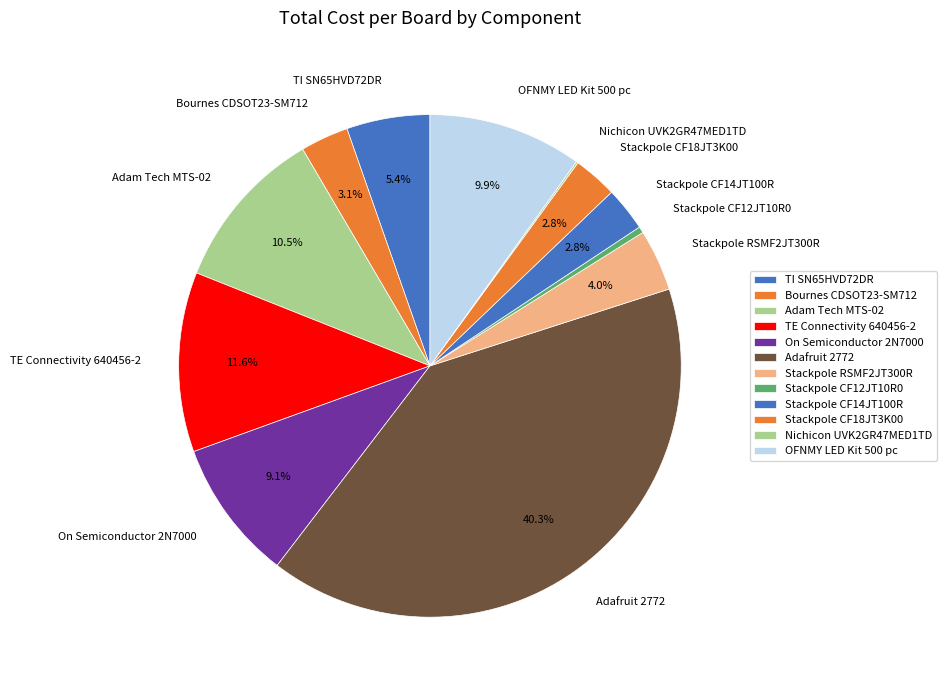

Approximately how many times larger is the value at On Semiconductor 2N7000 compared to Stackpole CF18JT3K00?

3.2